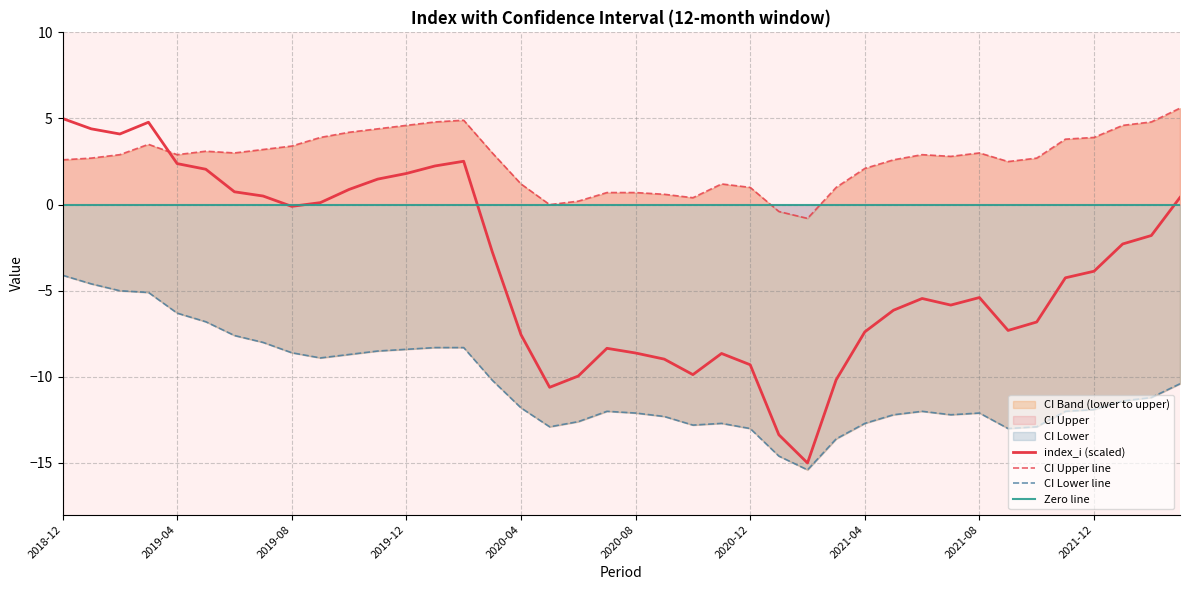

At 2022-01, list the series in order from largest to smallest.

ci_upper, index_i, ci_lower